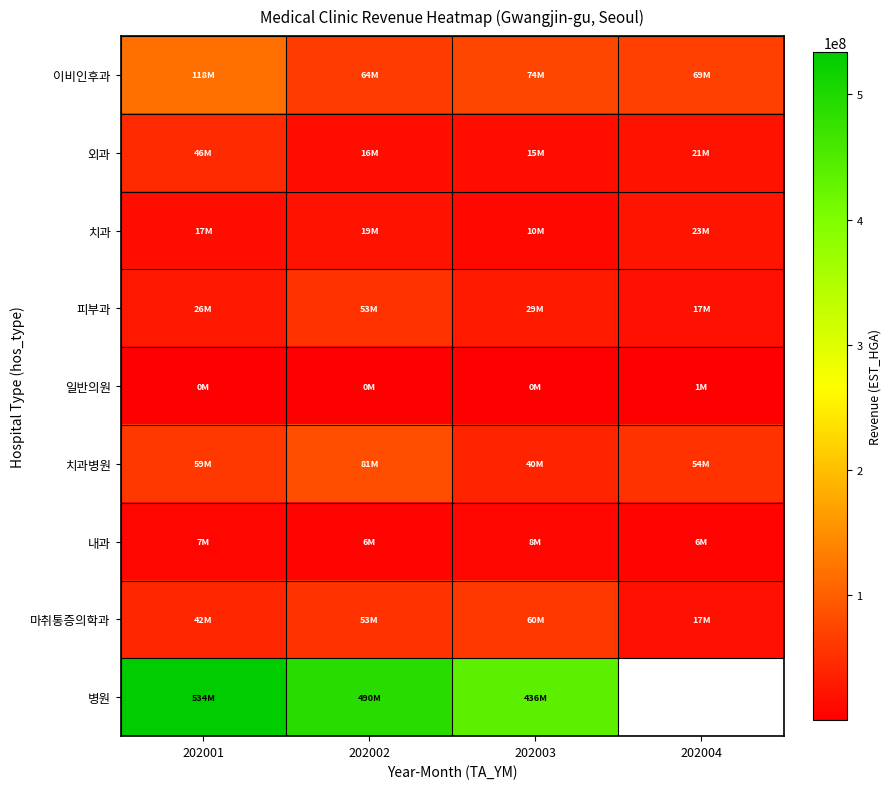

Which series has the largest range (max minus min)?

병원